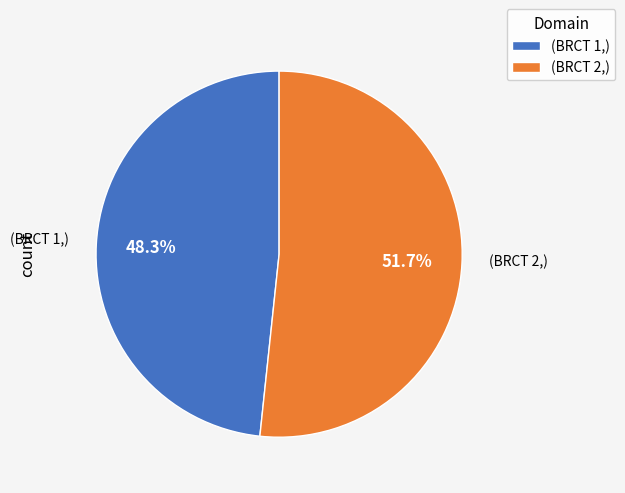

To the nearest percent, what is the difference between the largest and smallest slice percentages?

3%